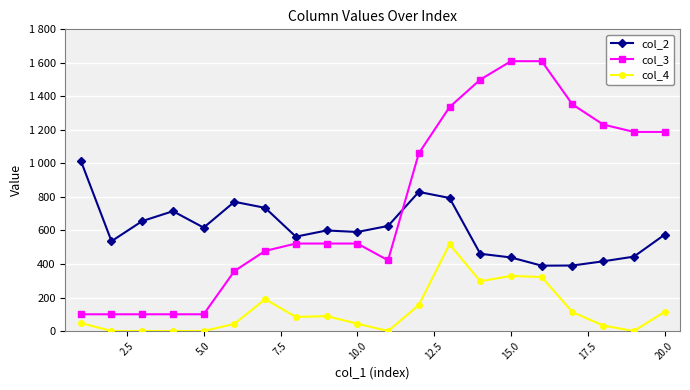

What is the value of the col_2 point at the 16th from the left?

390